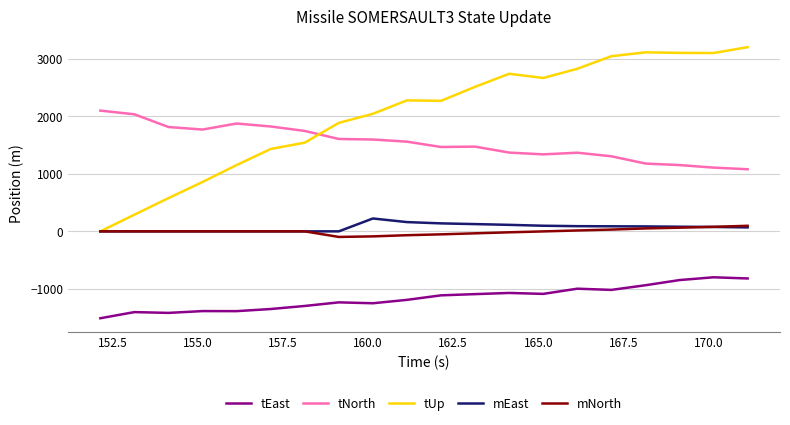

What is the greatest value displayed?

3200.7